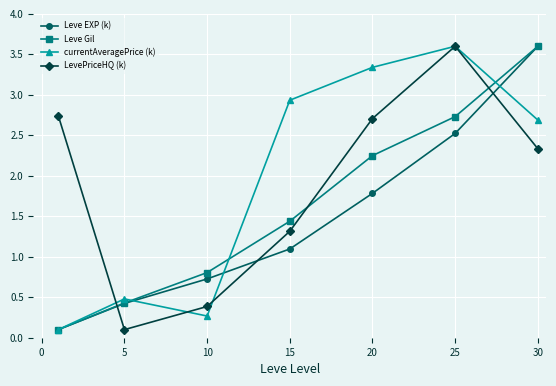

What is the value of the LevePriceHQ (k) point at the 3rd from the left?

0.4